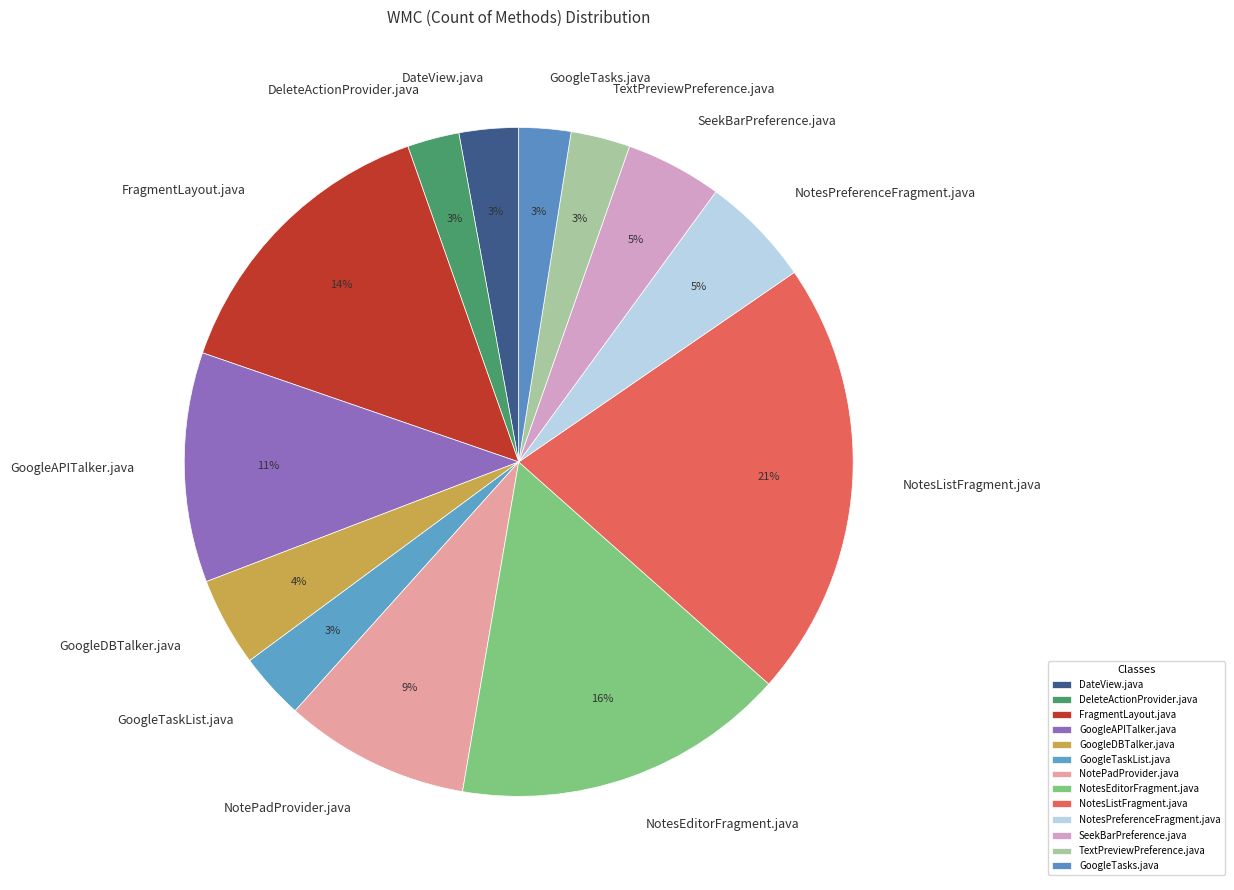

What percentage is the NotesListFragment.java slice, to the nearest percent?

21%